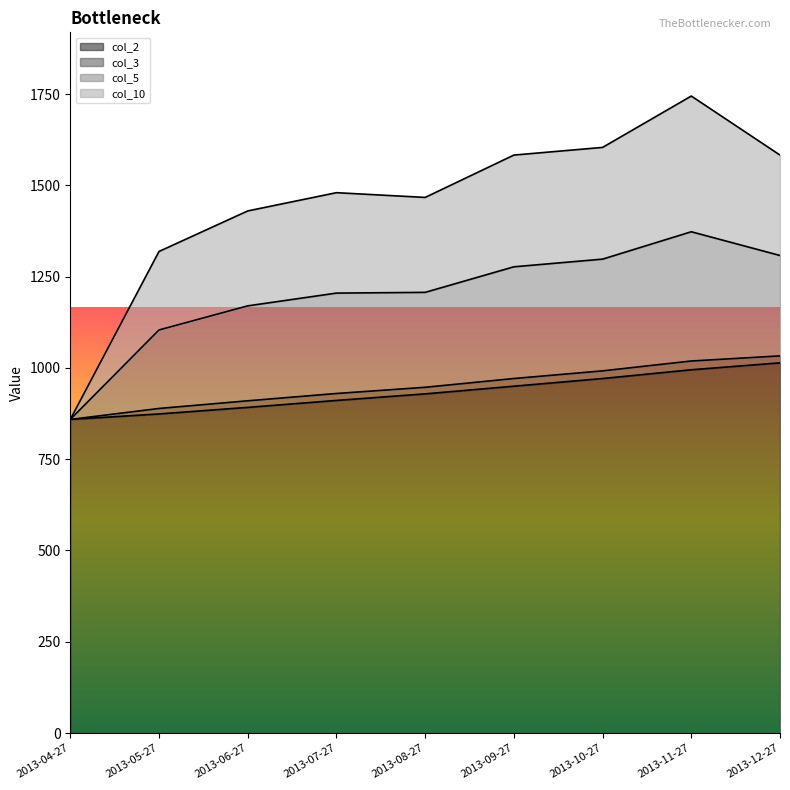

True or false: col_3 has a value of 501.0 at 2013-12-27.

False